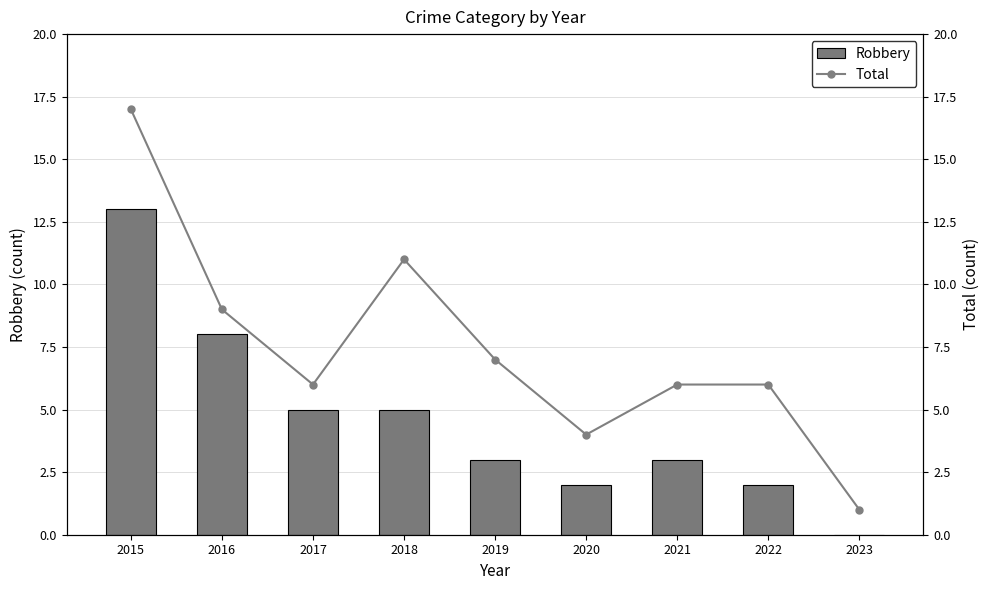

What is the greatest value displayed?

17